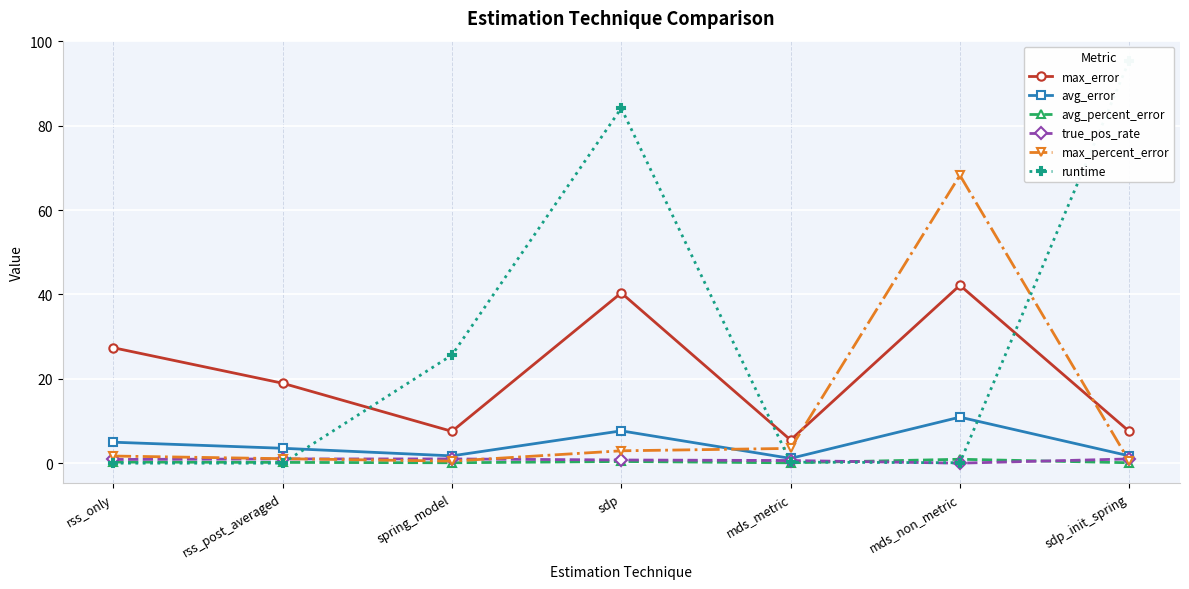

At which category does the chart reach its peak across all series?

sdp_init_spring